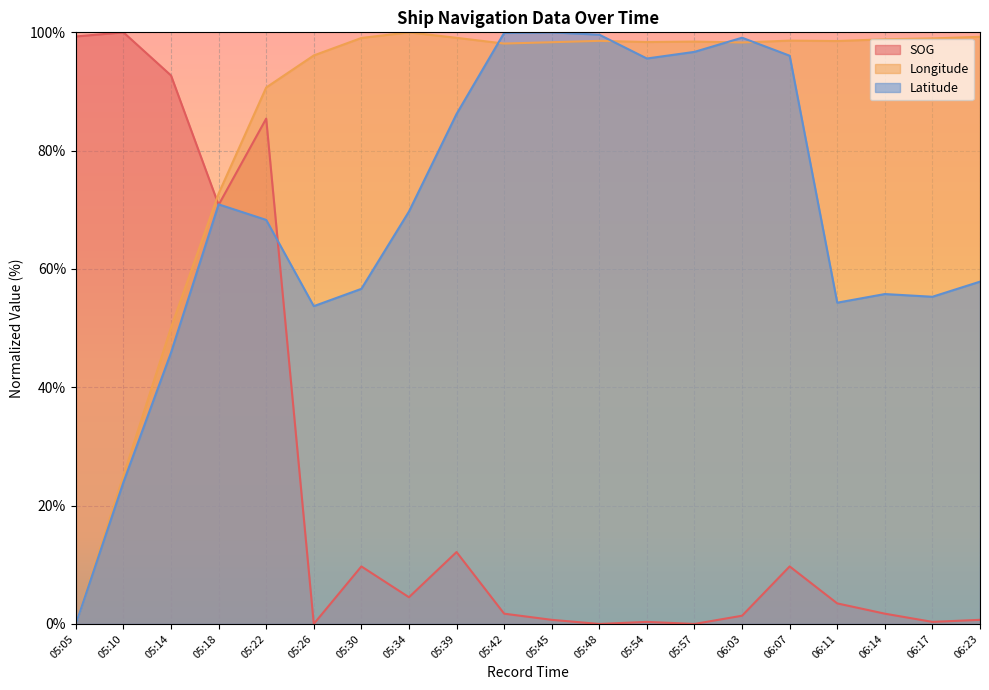

Does the chart display data point markers on the line(s)?

No